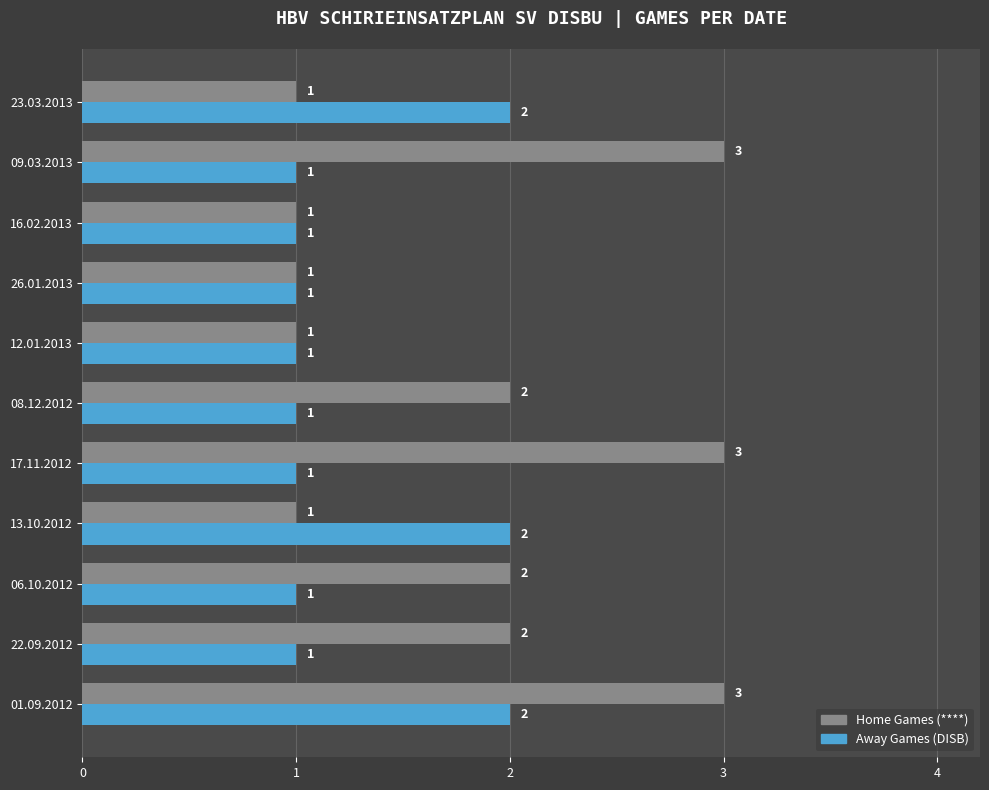

The Away Games (DISB) series shows 0 at 16.02.2013. True or false?

False